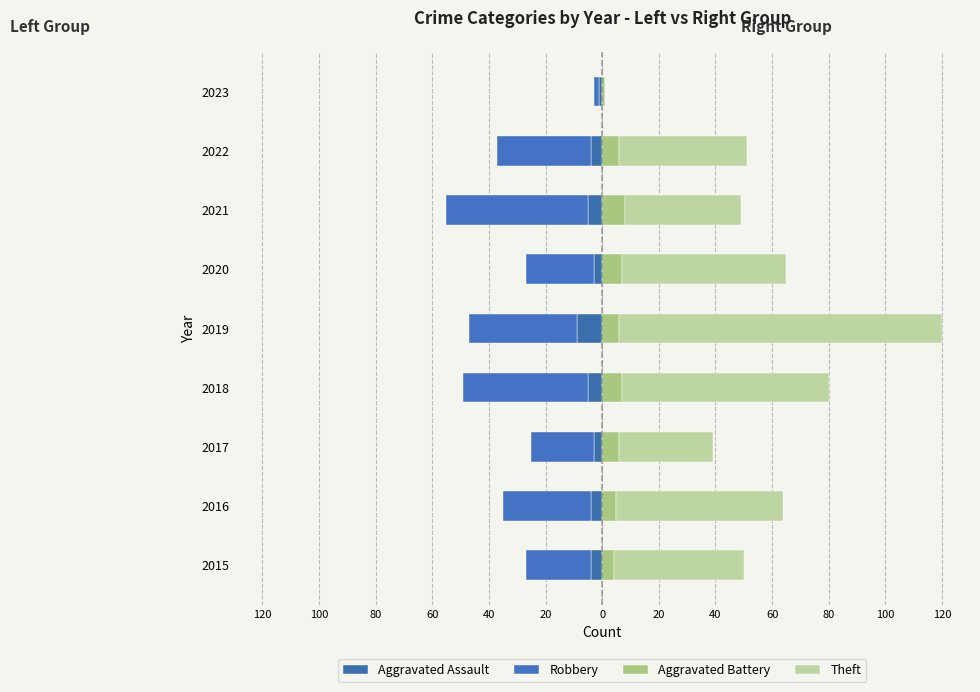

Which has a higher value, 2015 or 2019?

2015